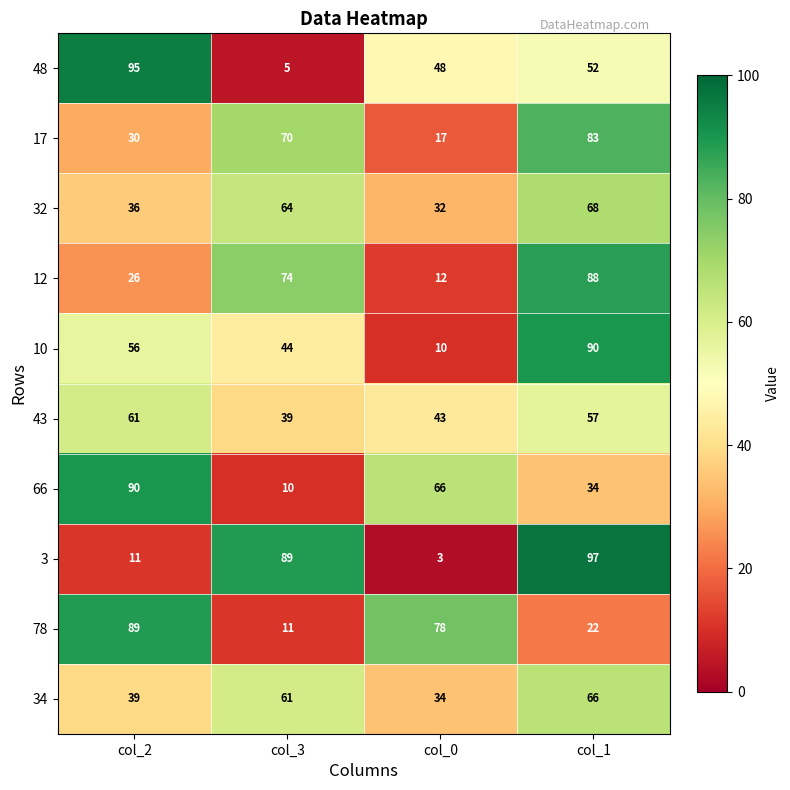

At col_1, list the series in order from smallest to largest.

78, 66, 48, 43, 34, 32, 17, 12, 10, 3